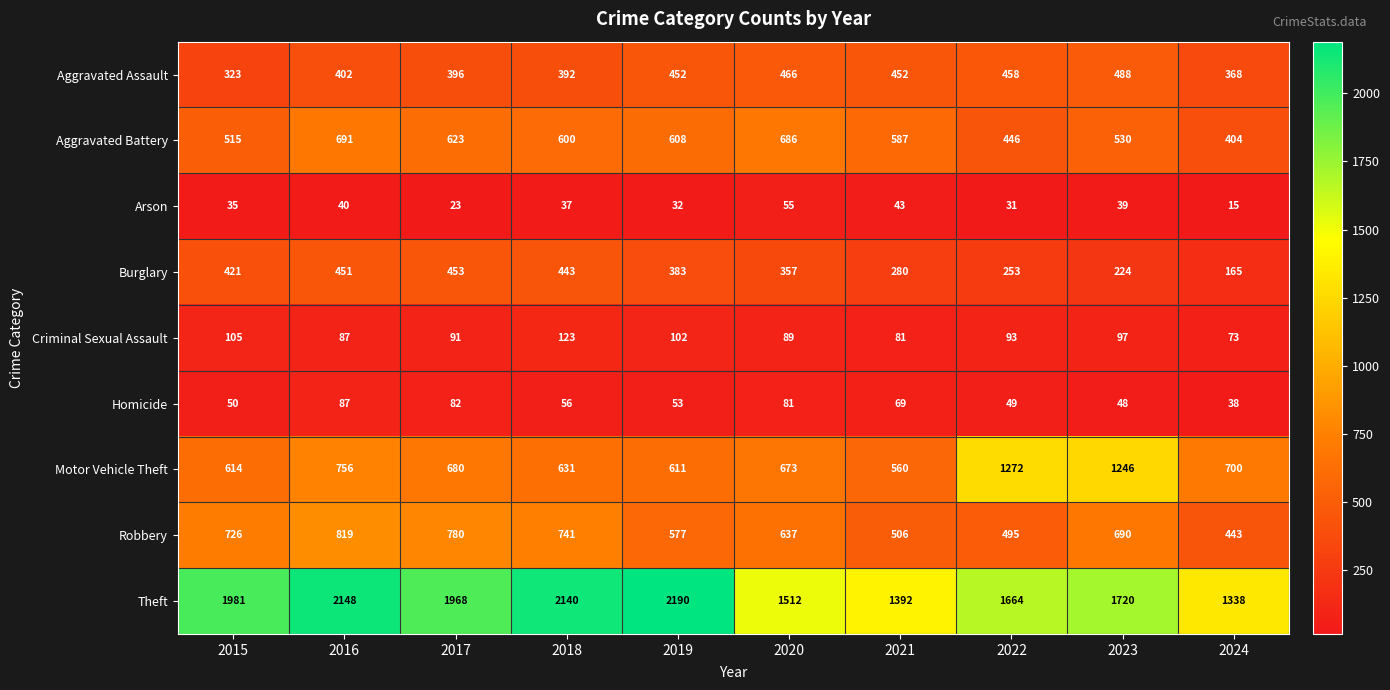

At how many categories does at least one series exceed 2082?

3